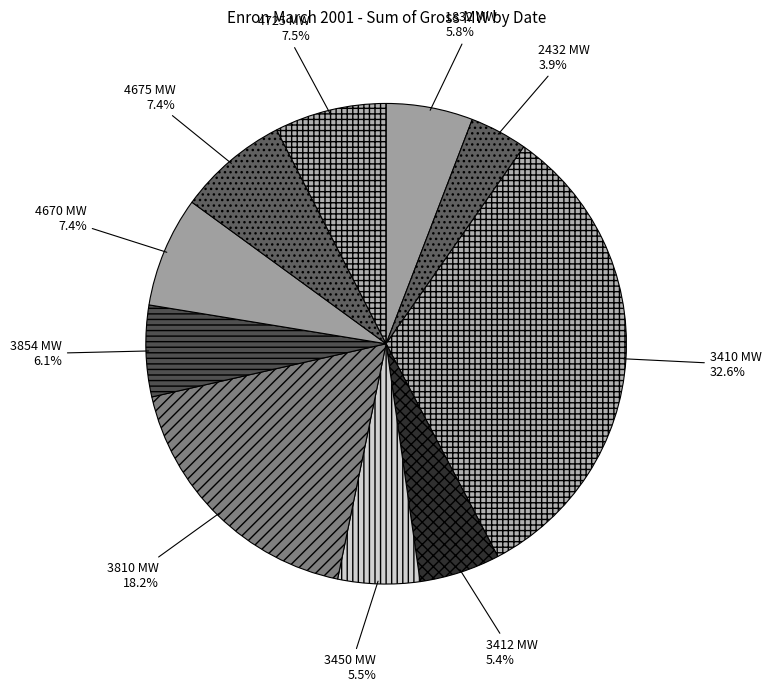

Which category has the smallest portion of the pie?

2432 MW